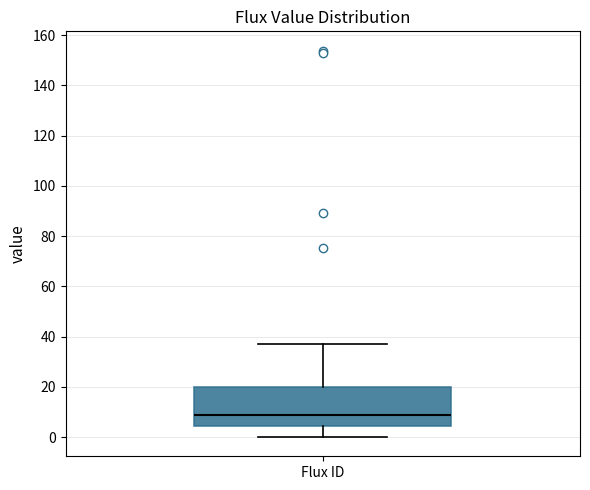

Read this box plot against the y-axis: the position of the median line, the range covered by the box, and the ends of both whiskers. The values are not printed on the chart, so give them approximately, as read against the axis.

median 8, box 4 to 20, whiskers 0 to 36